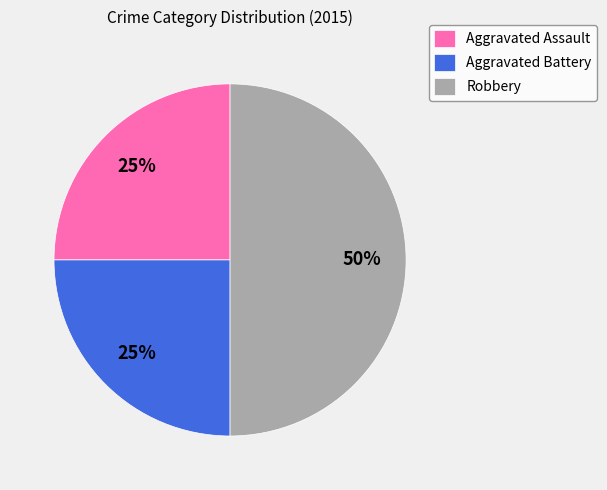

Is it true that Aggravated Battery is 35% of the pie?

False